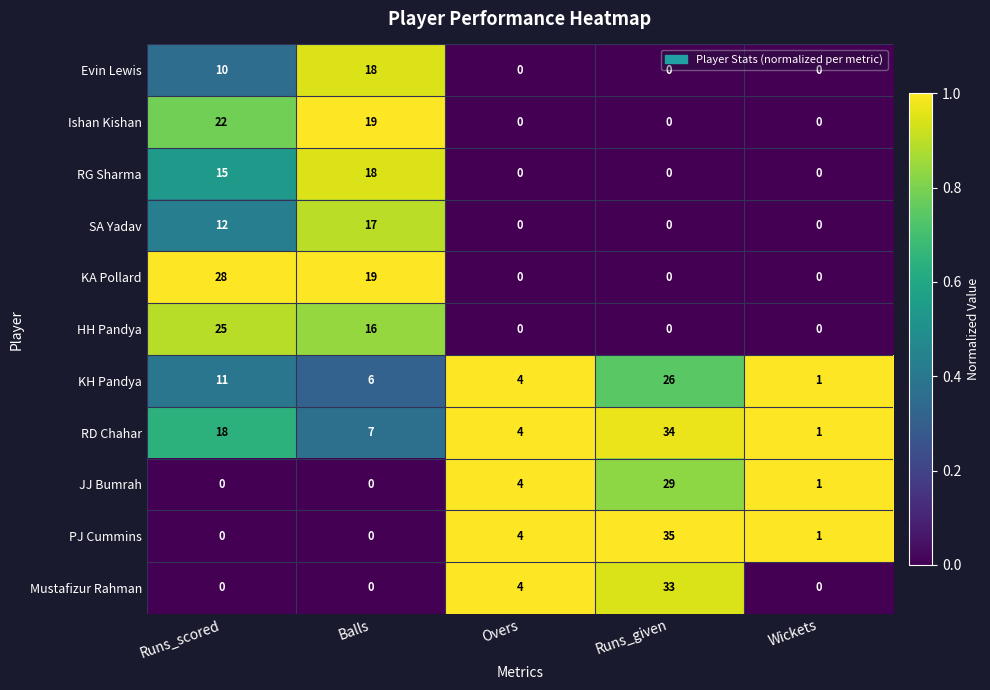

Which label corresponds to the largest value in the chart?

Runs_given